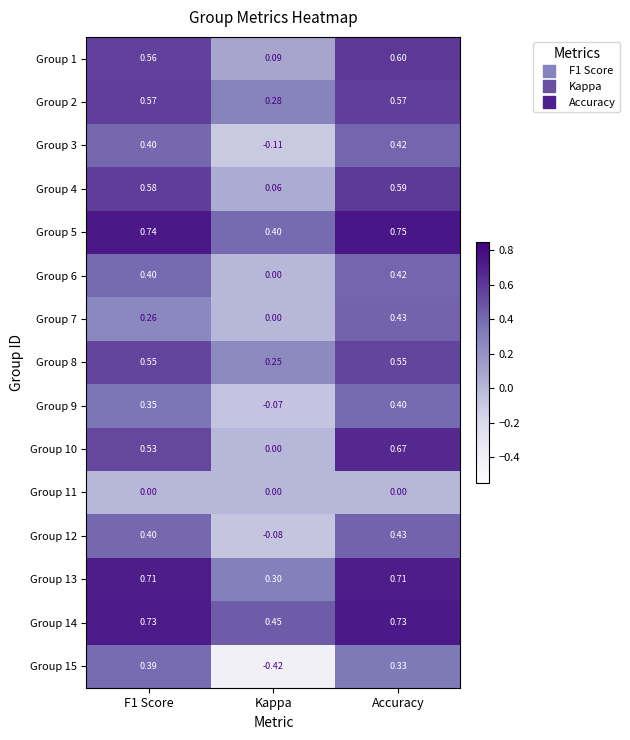

Where is Group 1 nearest to the value 0?

Kappa